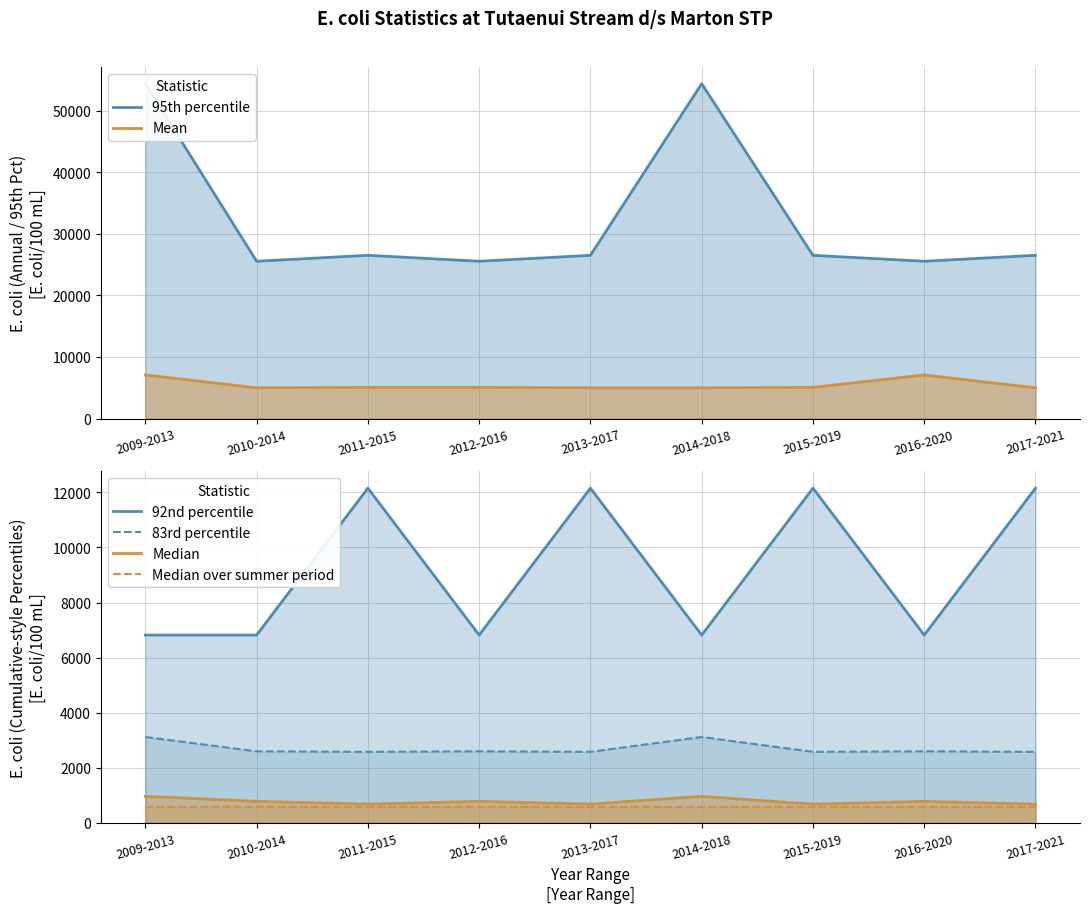

At which category is the sum across all series the highest?

2009-2013